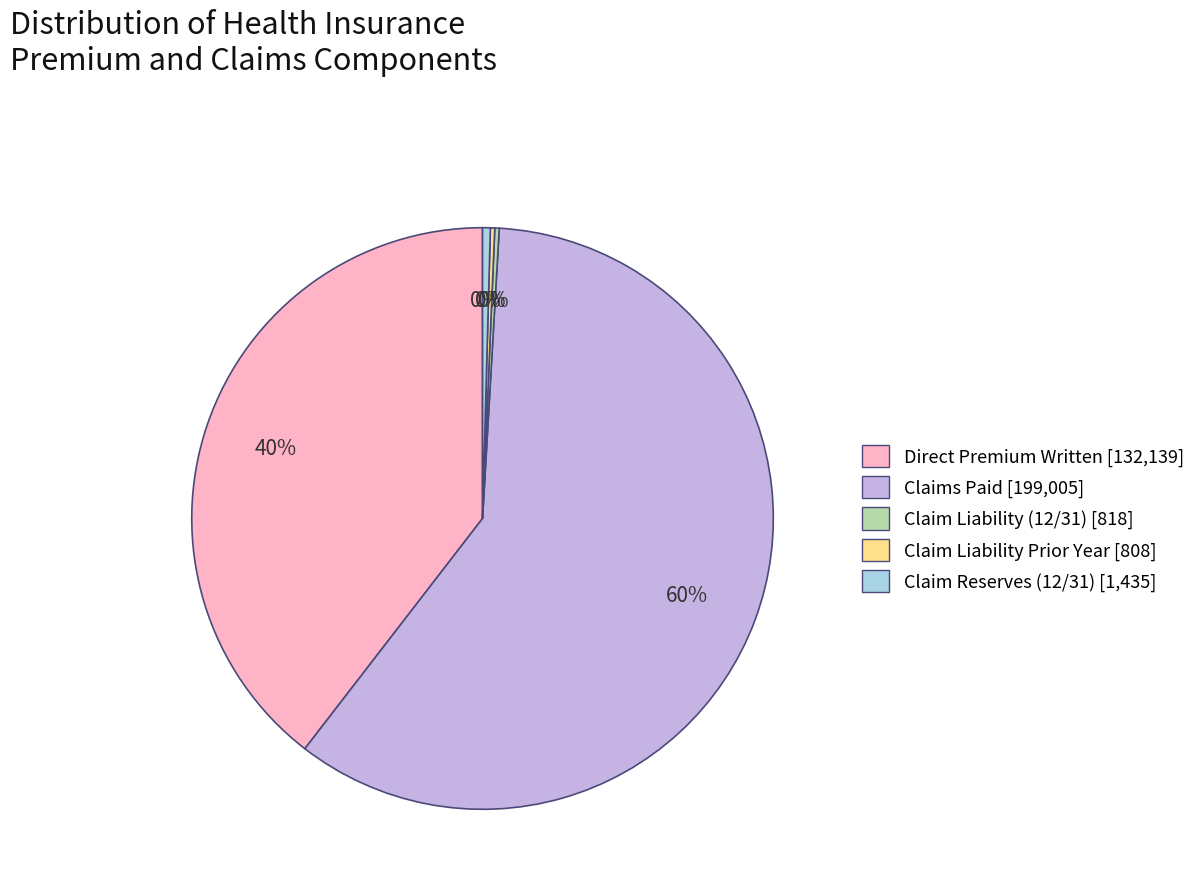

The Direct Premium Written [132,139] slice represents 52% of the pie. True or false?

False